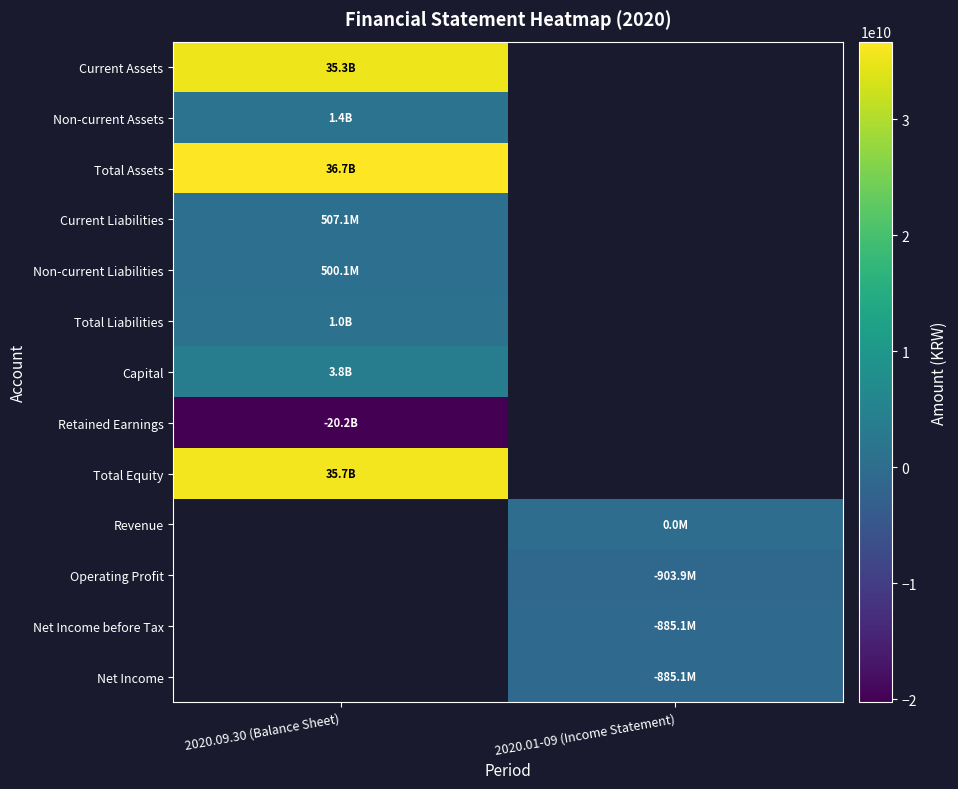

Which category has the highest value across all series?

2020.09.30 (Balance Sheet)